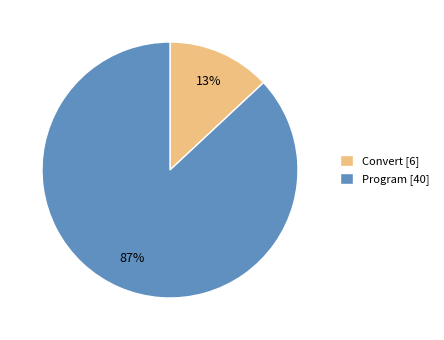

Rank the categories by value from highest to lowest.

Program, Convert